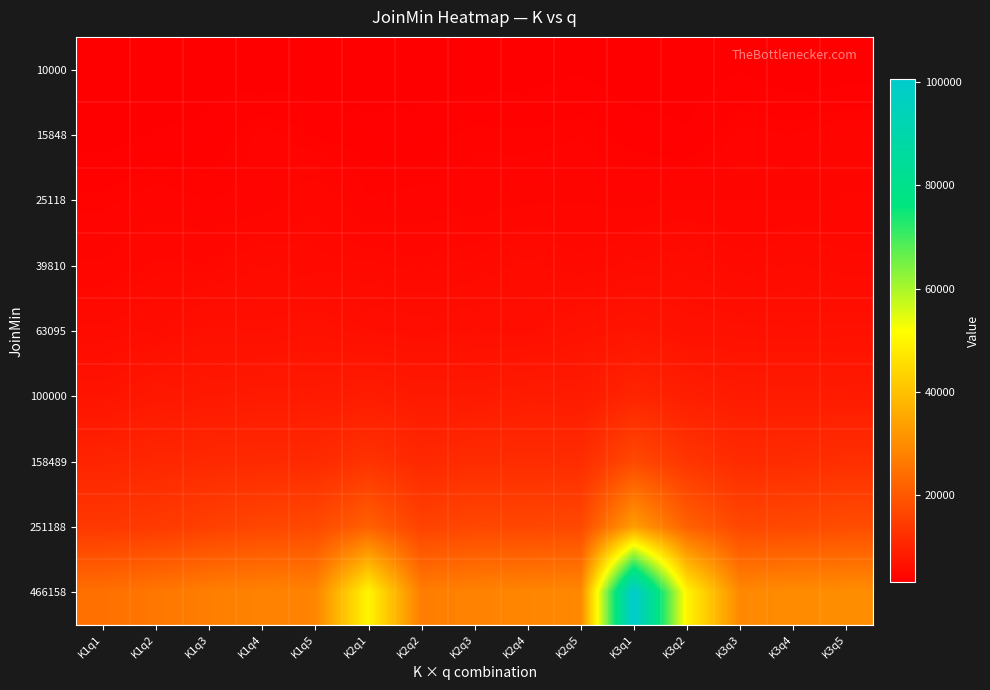

Which has a higher value, K2q3 or K1q2?

K2q3